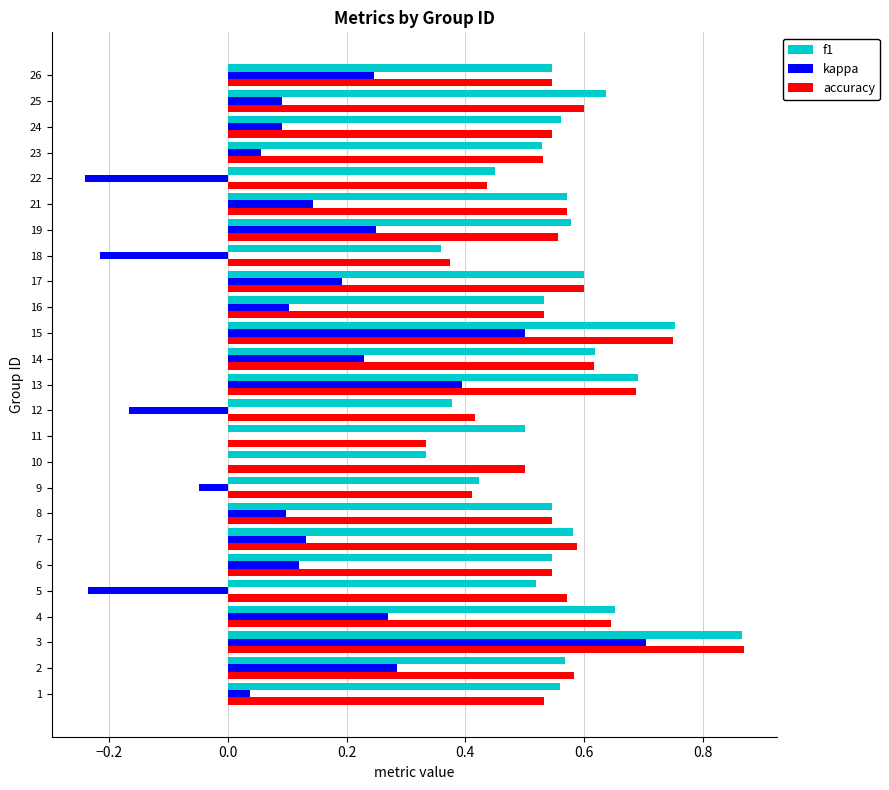

At which label does accuracy reach its peak?

3